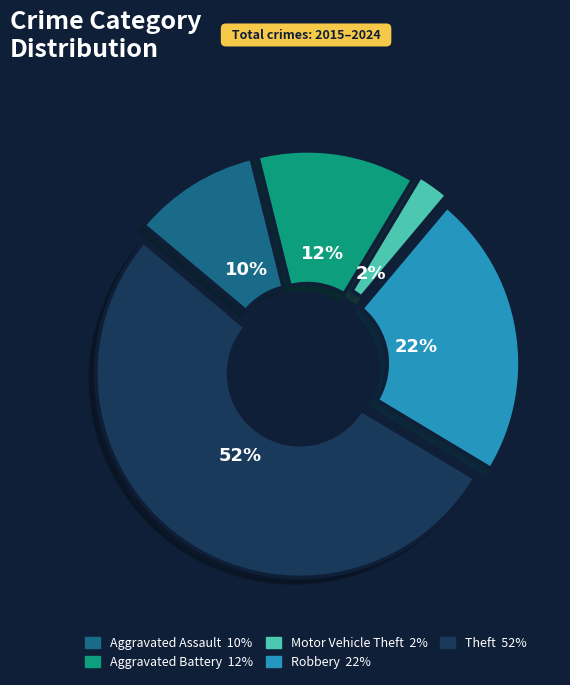

Between Aggravated Battery and Robbery, which is larger?

Robbery